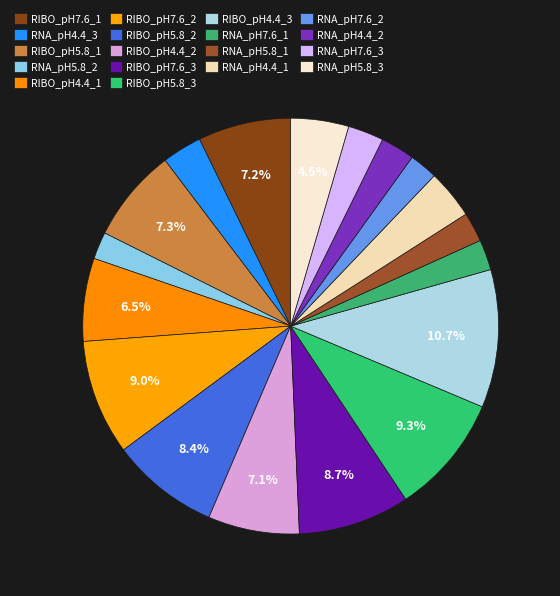

How many slices are in this pie chart?

18